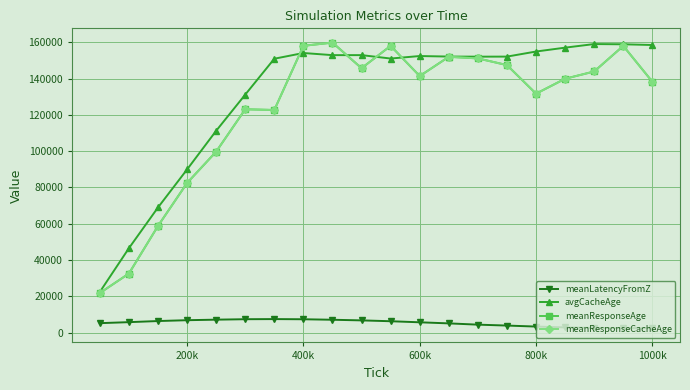

Is this an area chart (filled region under the line)?

No